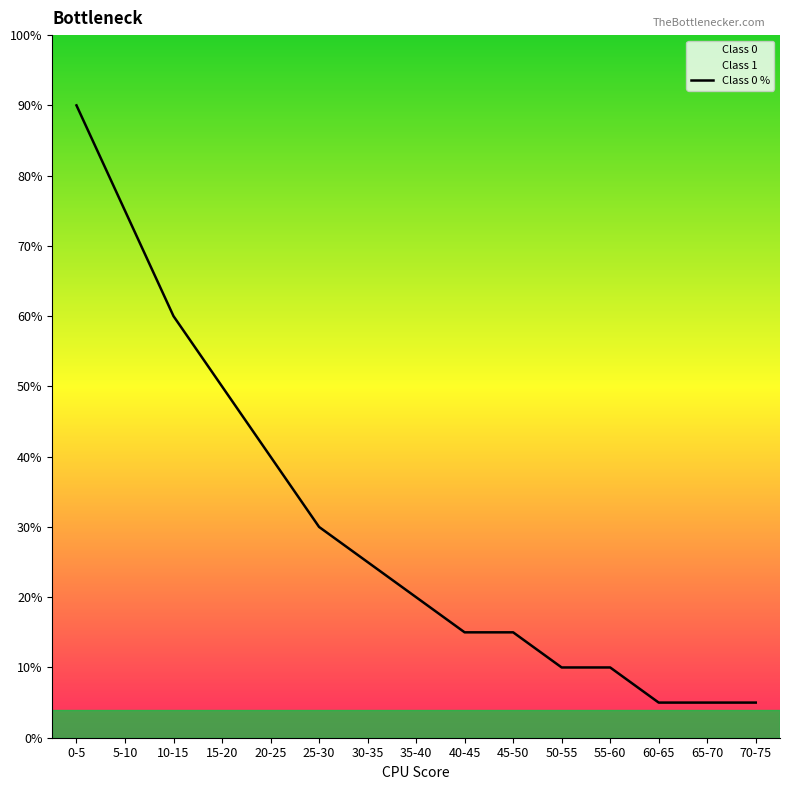

How many lines are shown in the chart?

1